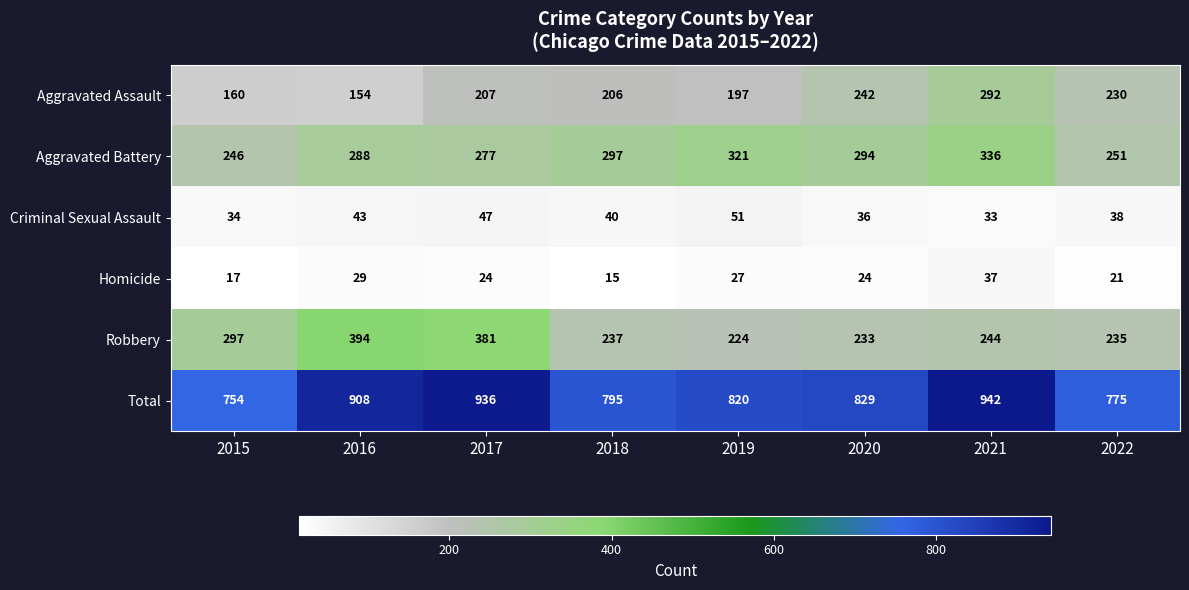

The Aggravated Assault series shows 160 at 2015. True or false?

True